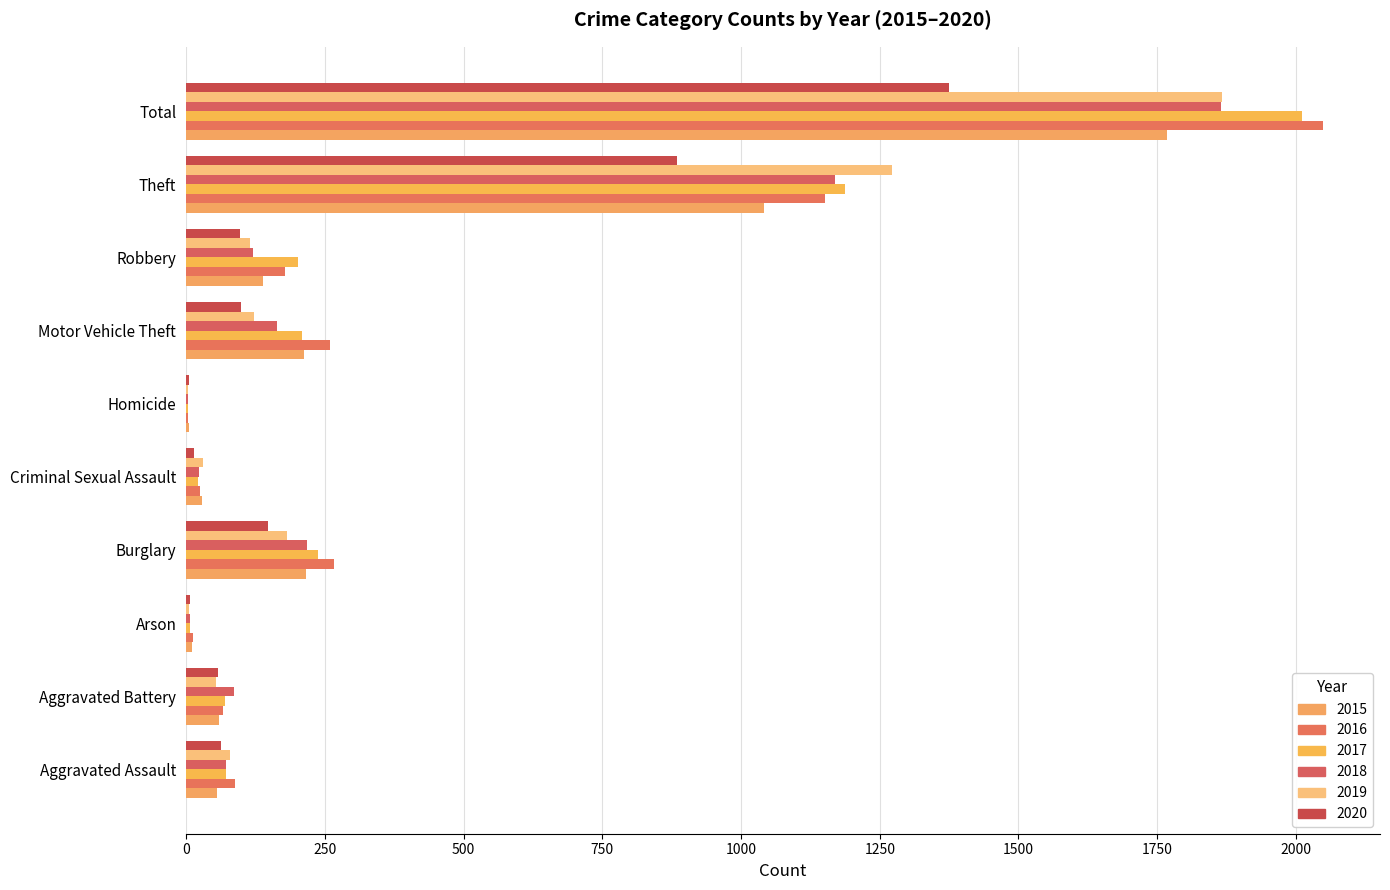

Is the value of 2015 at Total greater than the value of 2017 at Motor Vehicle Theft?

Yes